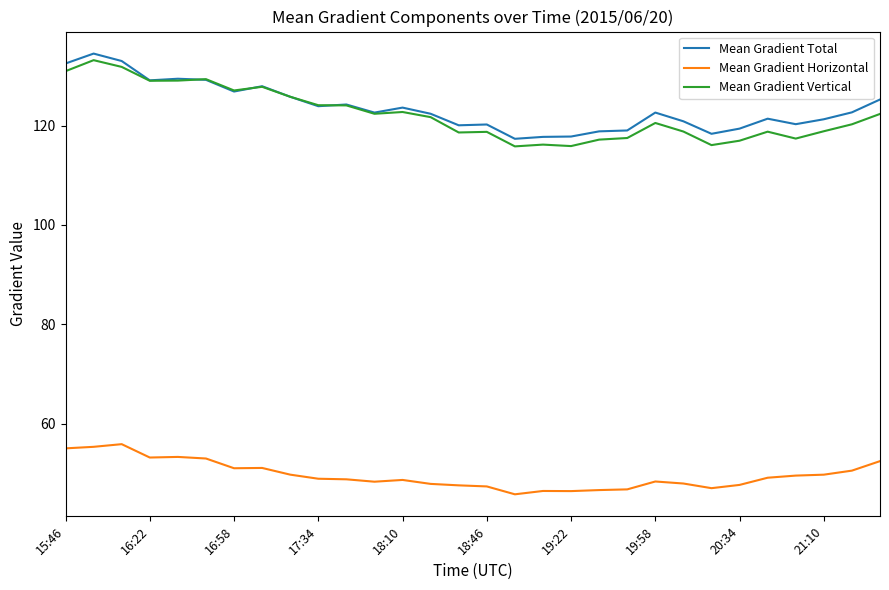

True or false: Mean Gradient Horizontal and Mean Gradient Vertical intersect in this chart.

False